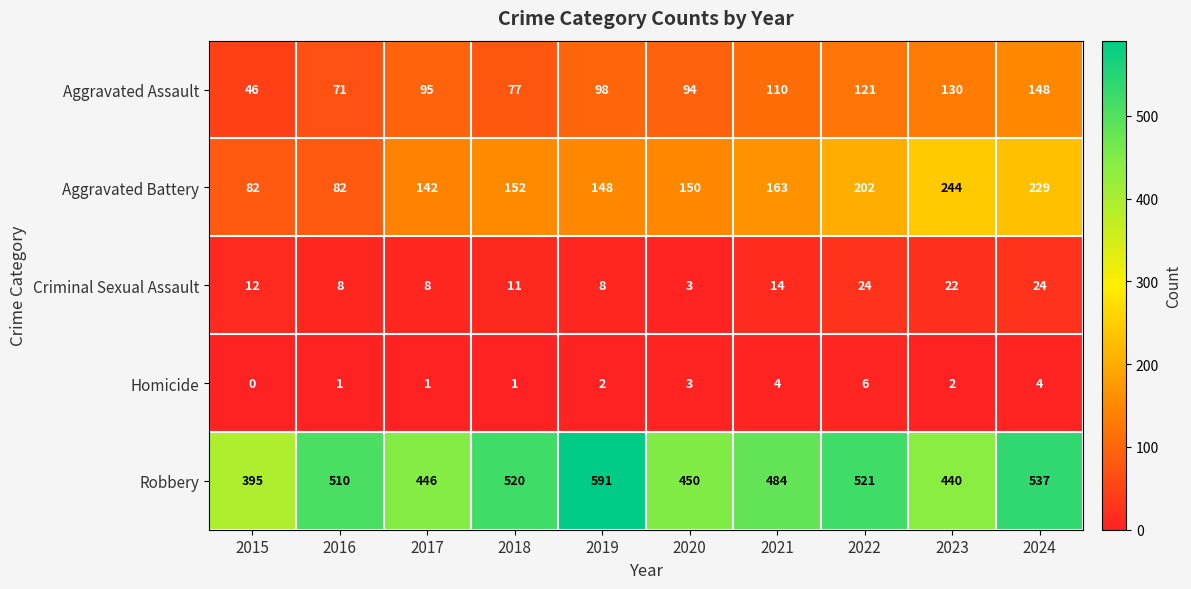

The value of Aggravated Battery at 2017 is 254. True or false?

False